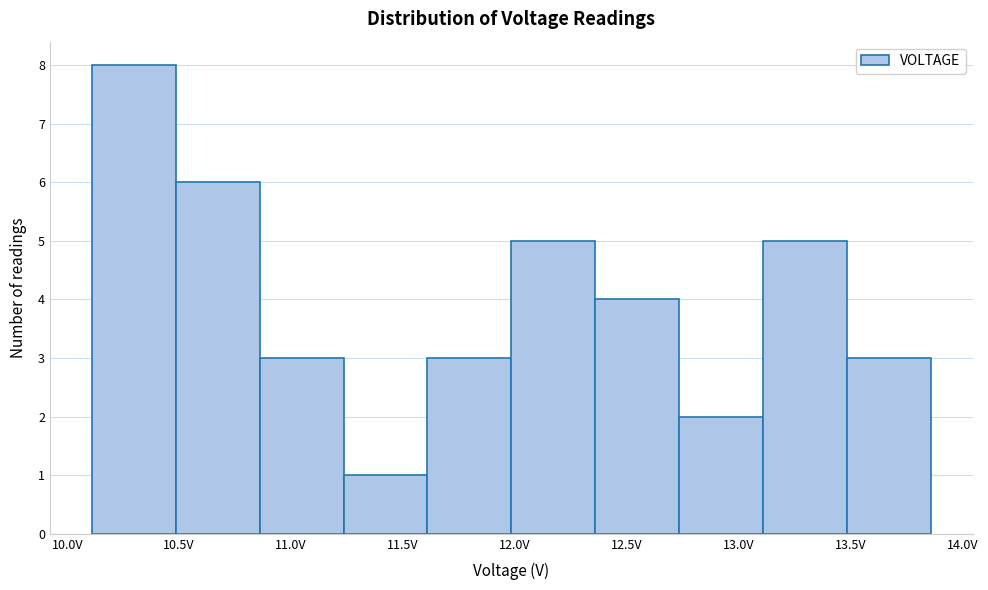

Reading left to right, transcribe this chart: for each bar, give the range it covers on the x-axis and its height. Neither the bar edges nor the heights are printed on the chart, so give them approximately, as read against the axes.

10.10 to 10.50: 8
10.50 to 10.85: 6
10.85 to 11.25: 3
11.25 to 11.60: 1
11.60 to 12.00: 3
12.00 to 12.35: 5
12.35 to 12.75: 4
12.75 to 13.10: 2
13.10 to 13.50: 5
13.50 to 13.85: 3